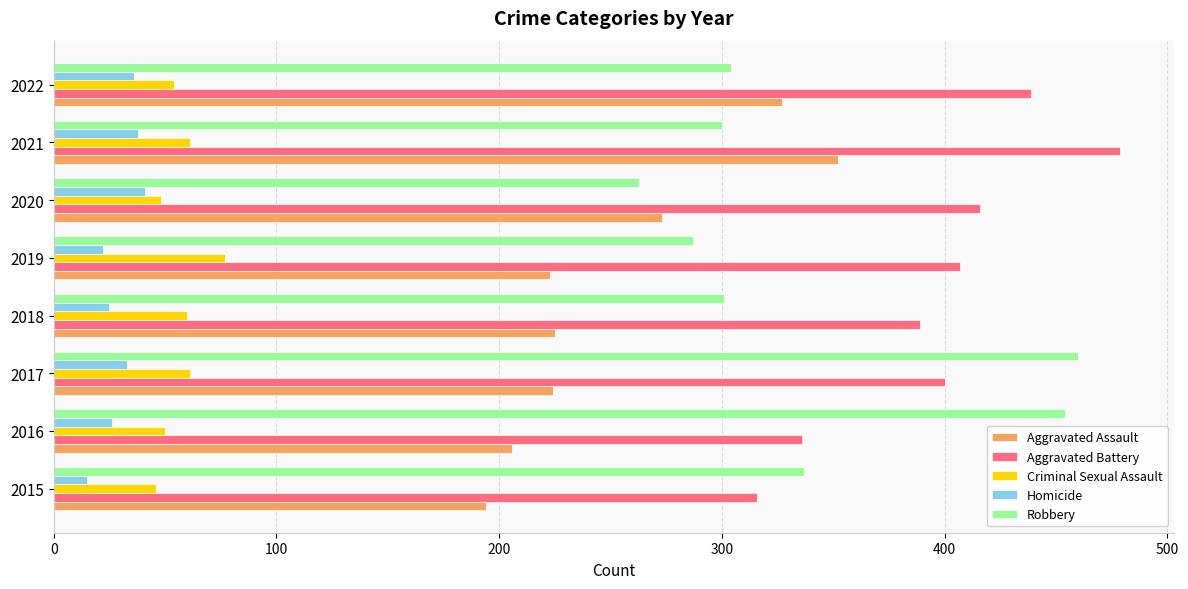

The value of Criminal Sexual Assault at 2018 is 60. True or false?

True